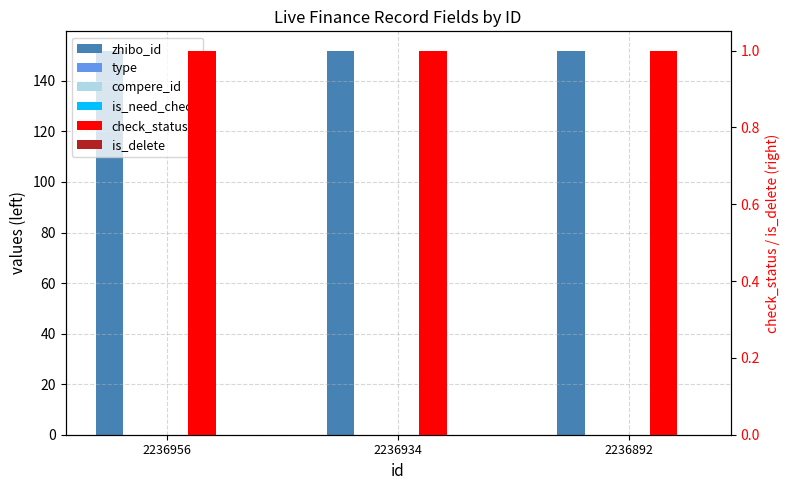

Reading left to right, transcribe all the data shown in this chart.

zhibo_id: 152	152	152
type: 0	0	0
compere_id: 0	0	0
is_need_check: 0	0	0
check_status: 1	1	1
is_delete: 0	0	0